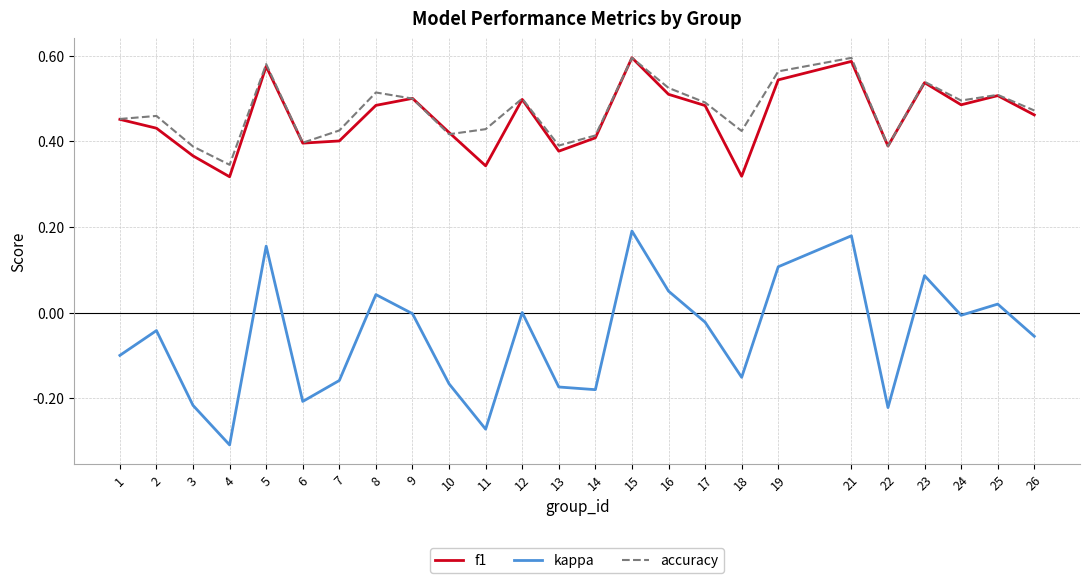

The kappa series shows 0.2 at 15. True or false?

True